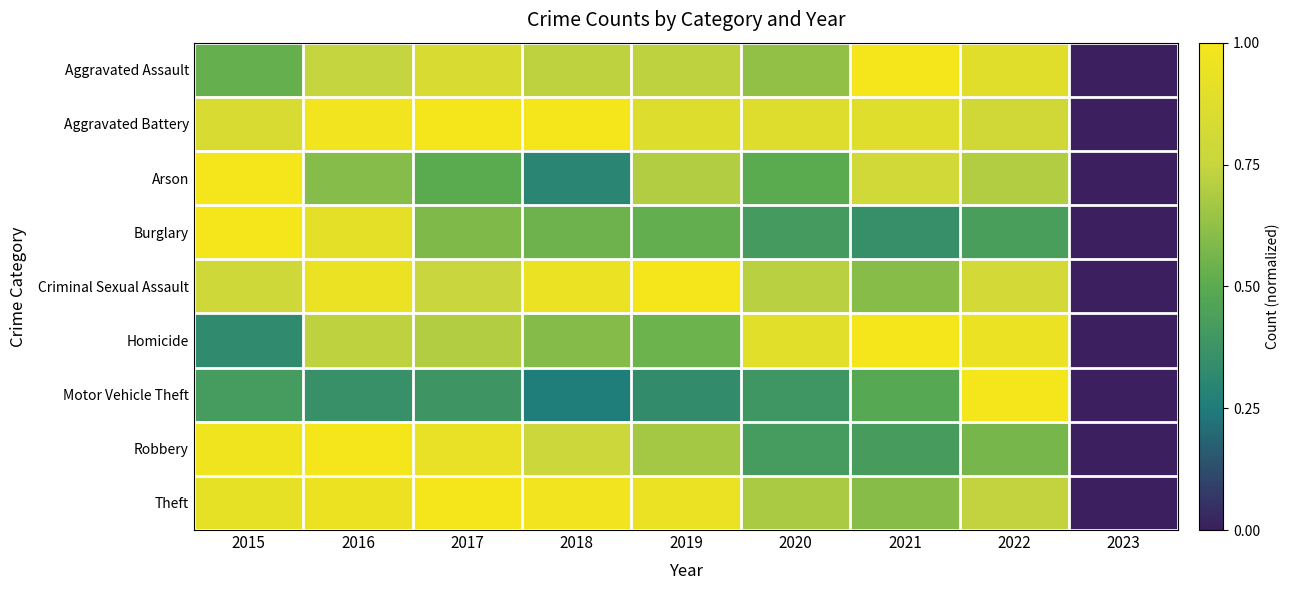

Which has a higher value, 2021 or 2018?

2021